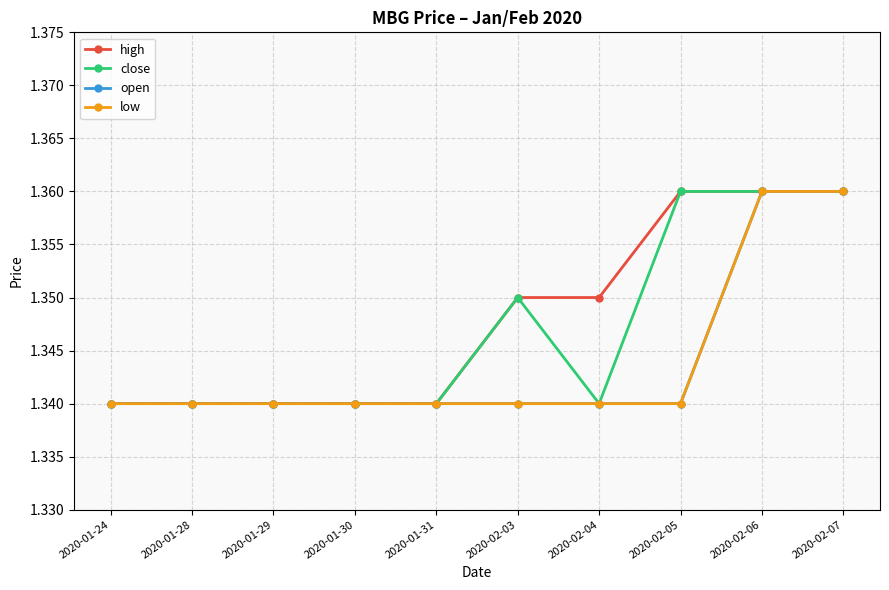

Is this an area chart (filled region under the line)?

No